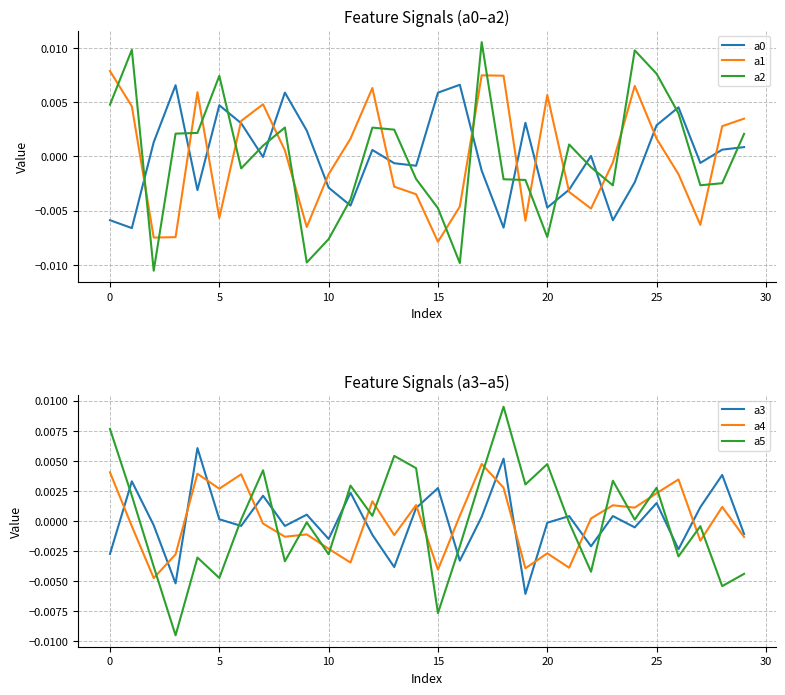

Which series has the largest total across all categories?

a0